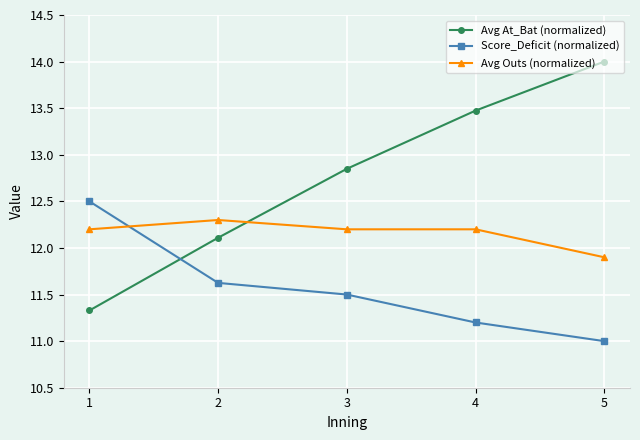

Does the chart have visible grid lines?

Yes